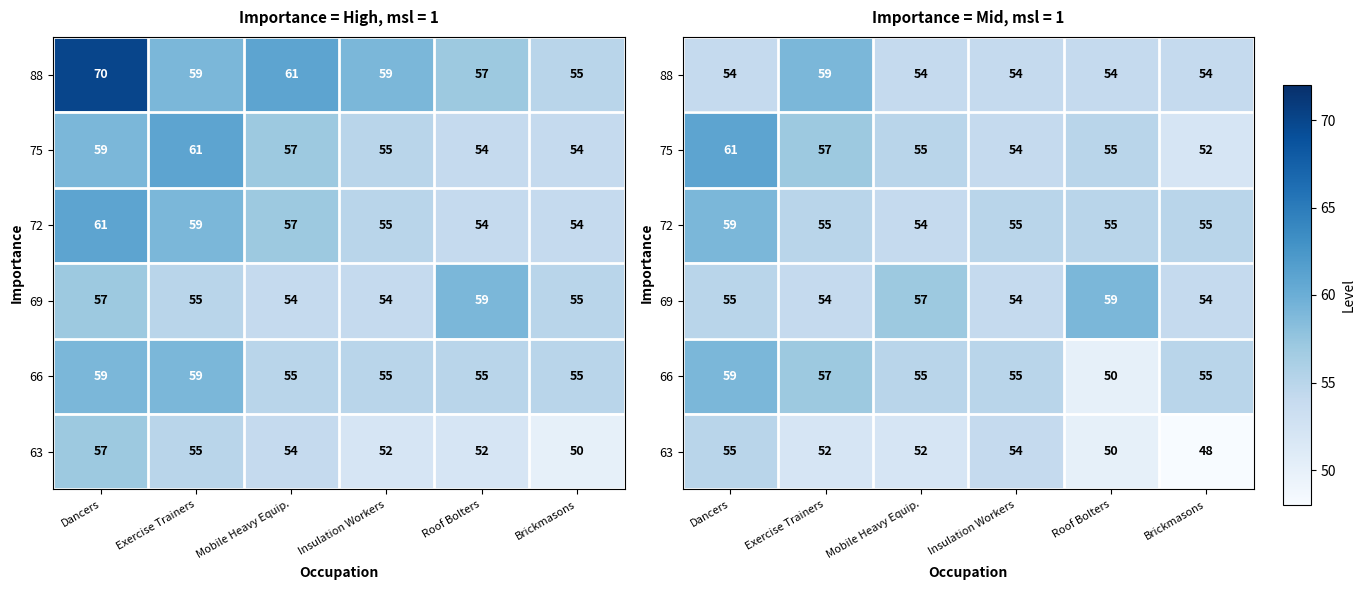

At how many categories does at least one series exceed 50?

6